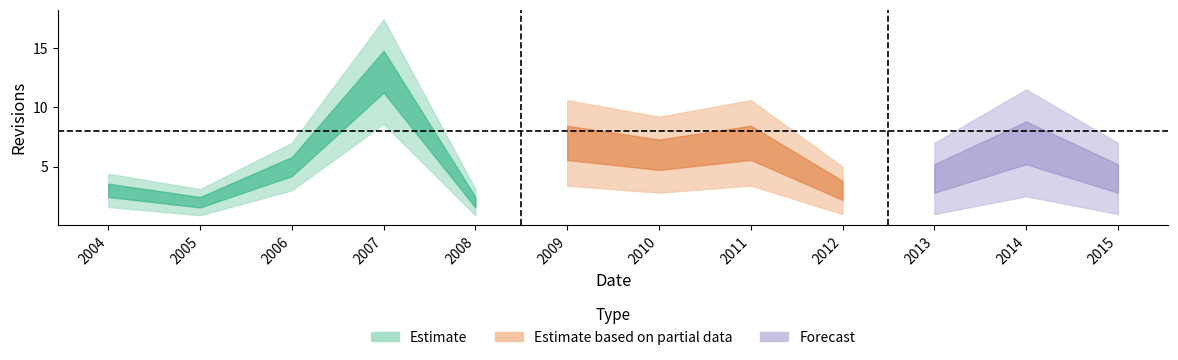

What is the change in value from 2007 to 2010?

-7